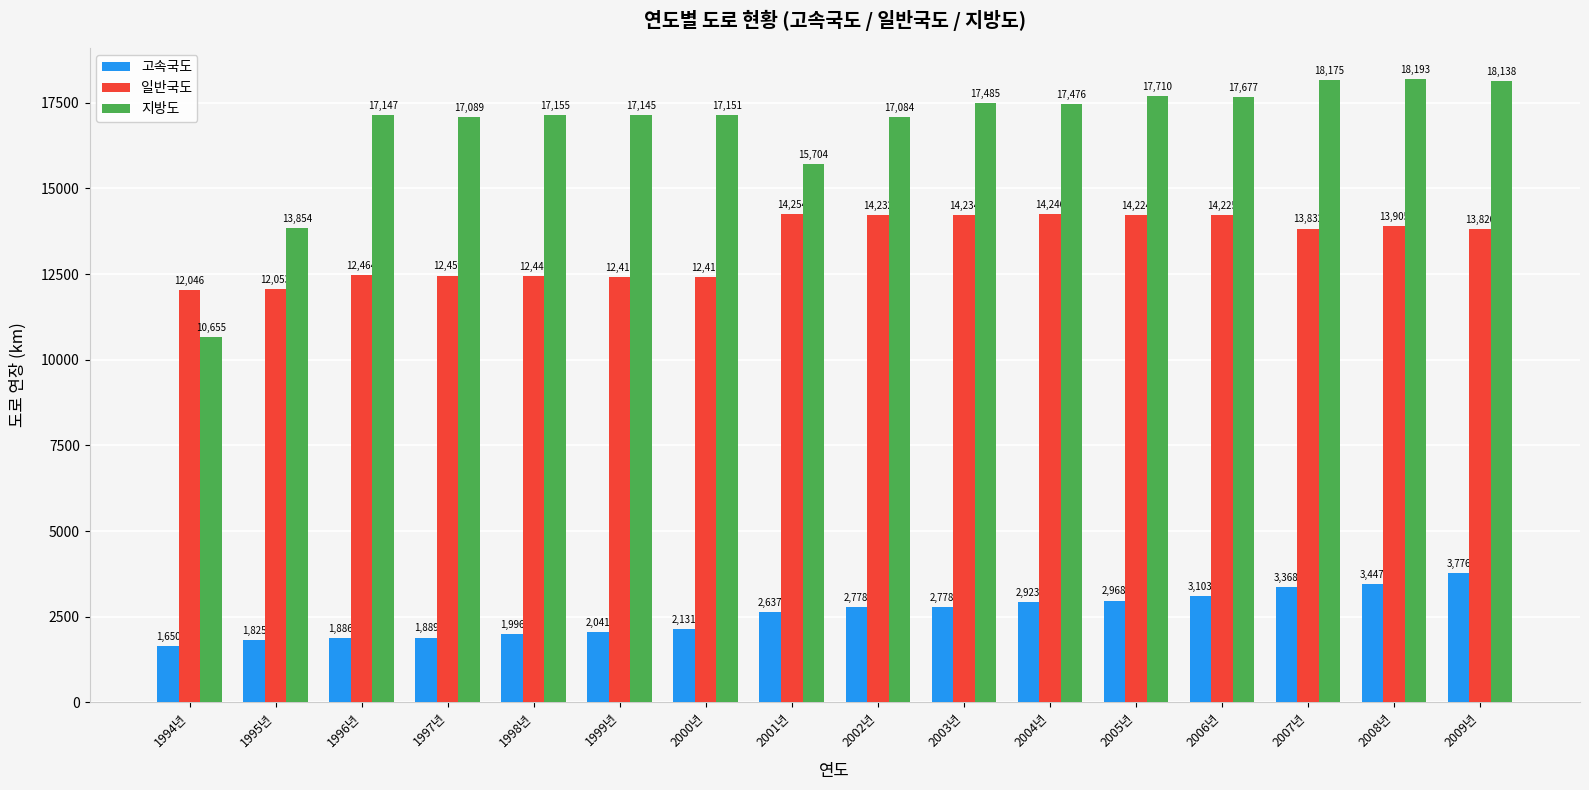

Which series has the largest range (max minus min)?

지방도